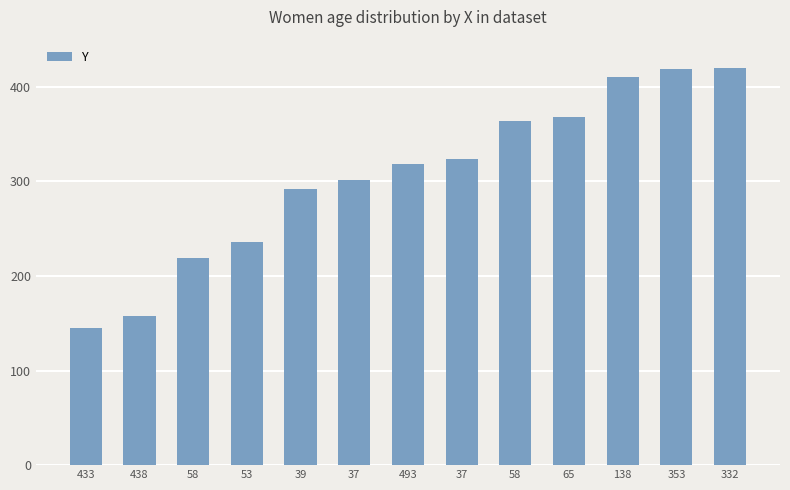

At which label is the value closest to 282?

39